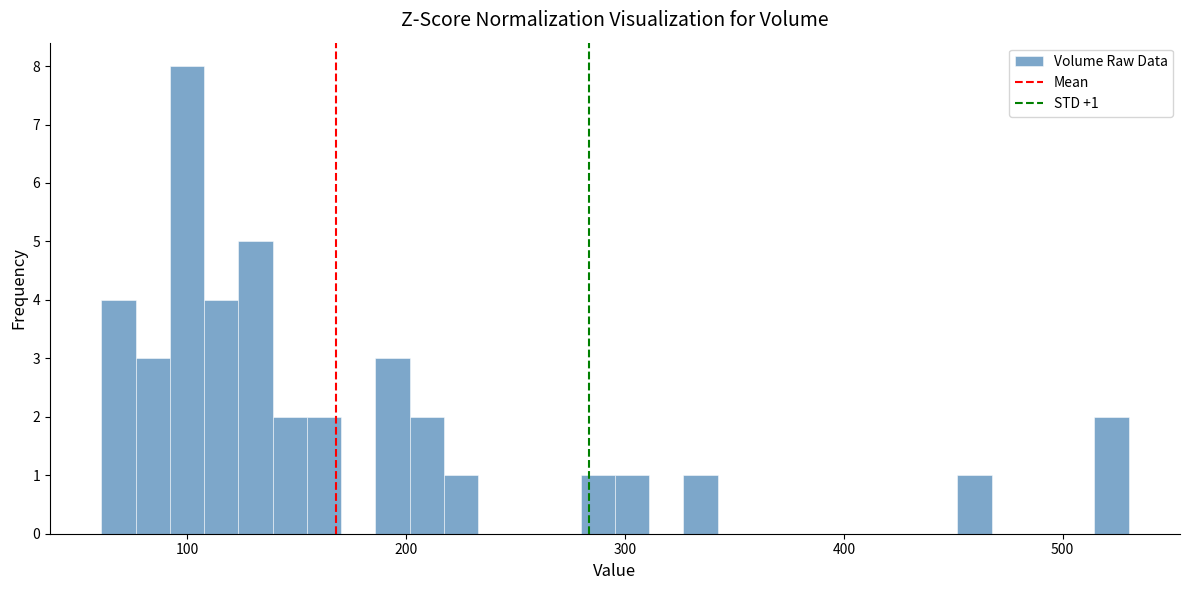

Read against the x-axis, roughly where is the centre of the tallest bar?

100